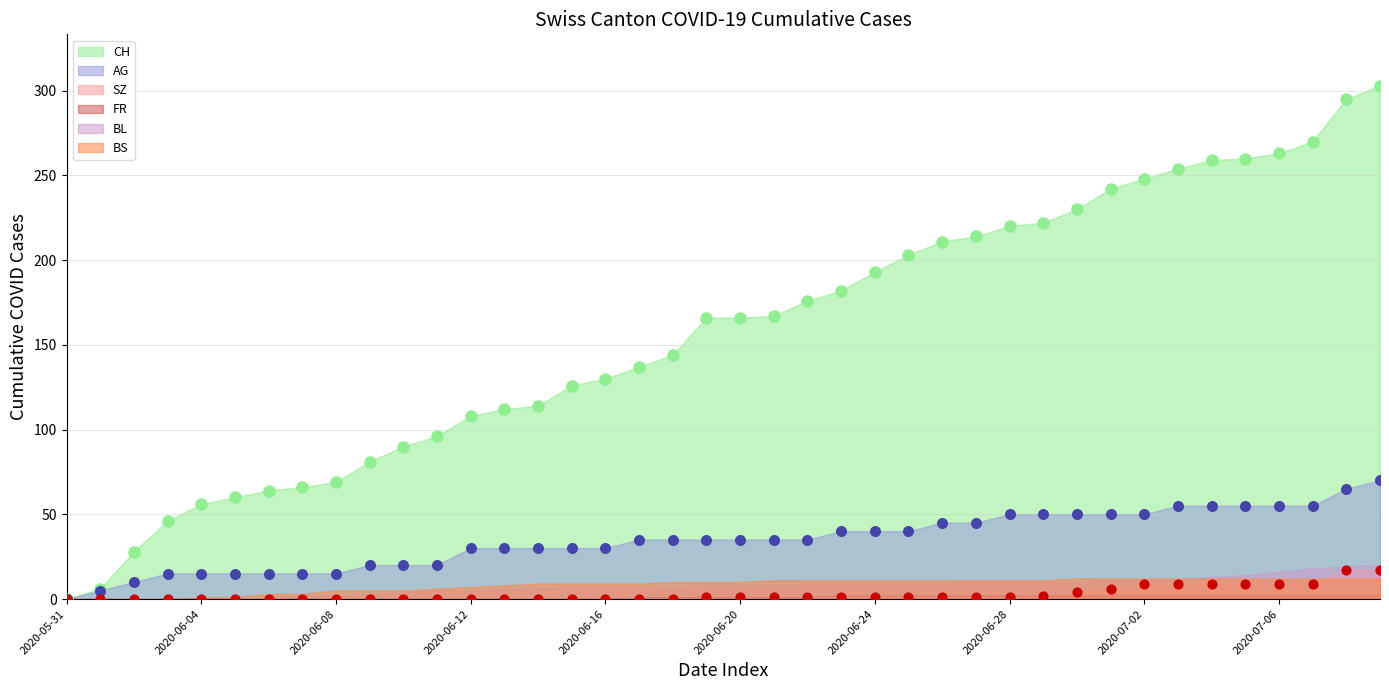

Which series reaches the maximum Y coordinate?

CH (pts)